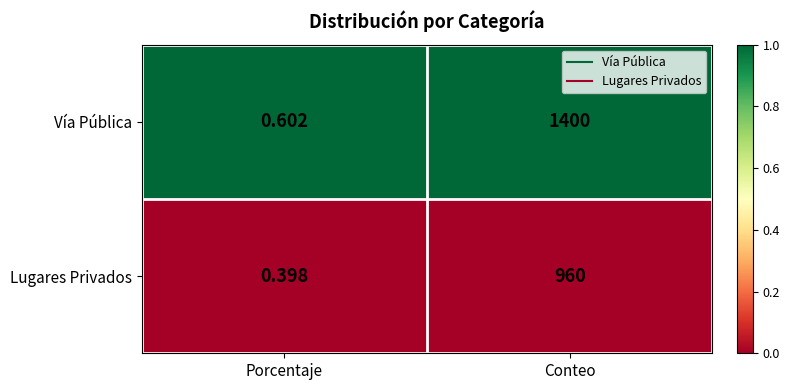

At which category is the sum across all series the highest?

Conteo